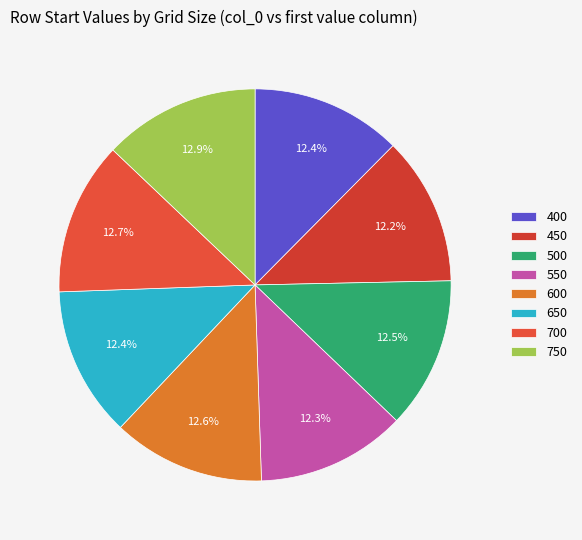

How many segments does this pie chart have?

8